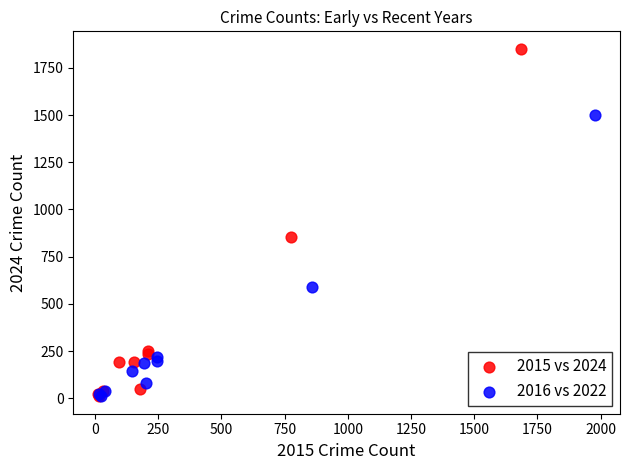

Which series contains the highest Y value?

2015 vs 2024